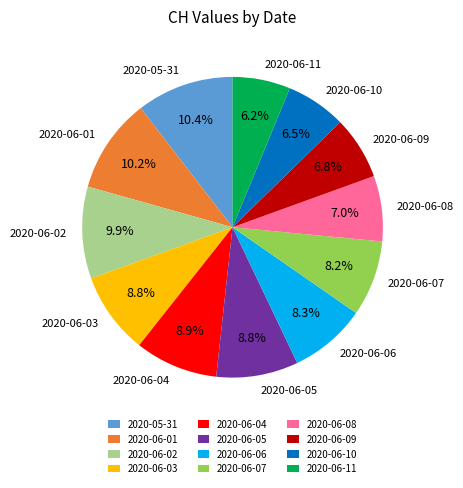

True or false: 2020-05-31 accounts for 24% of the total.

False